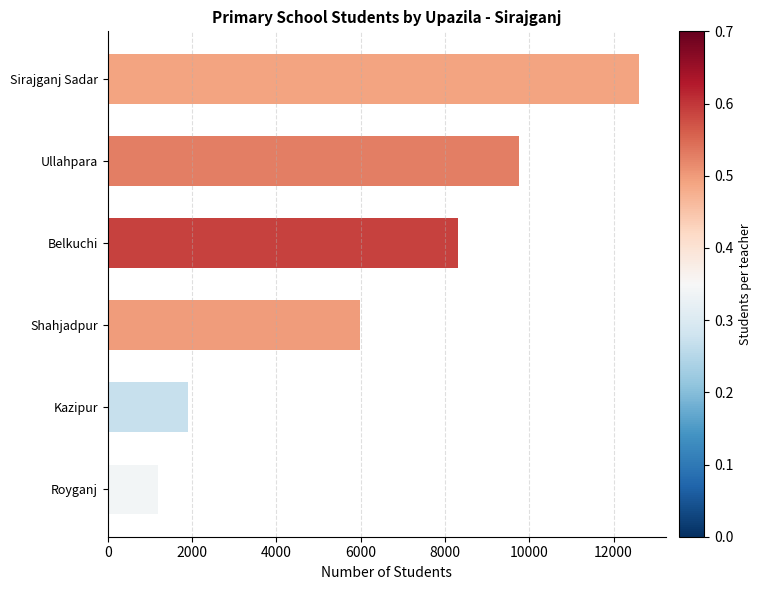

Does the chart contain any negative values?

No